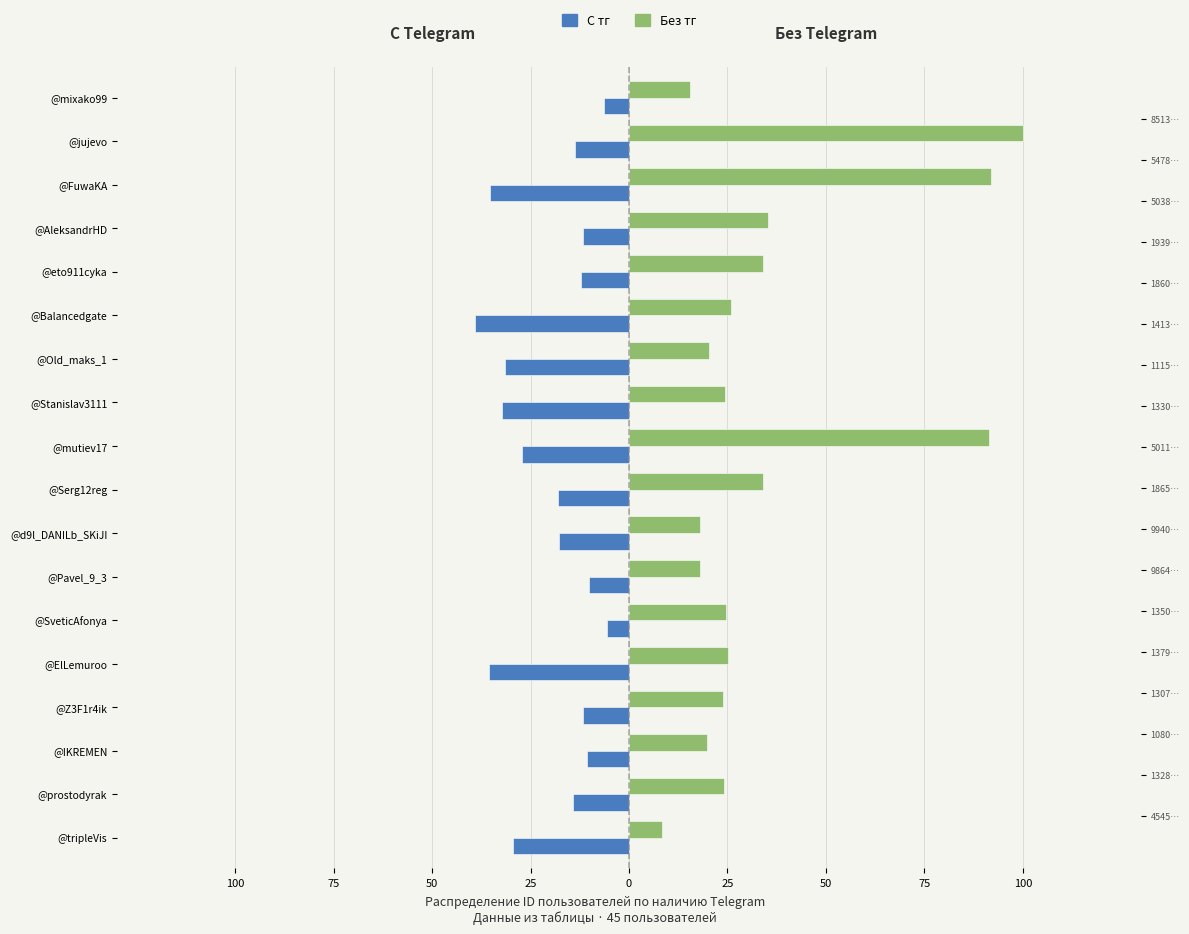

How many values in the С тг series exceed -14?

8